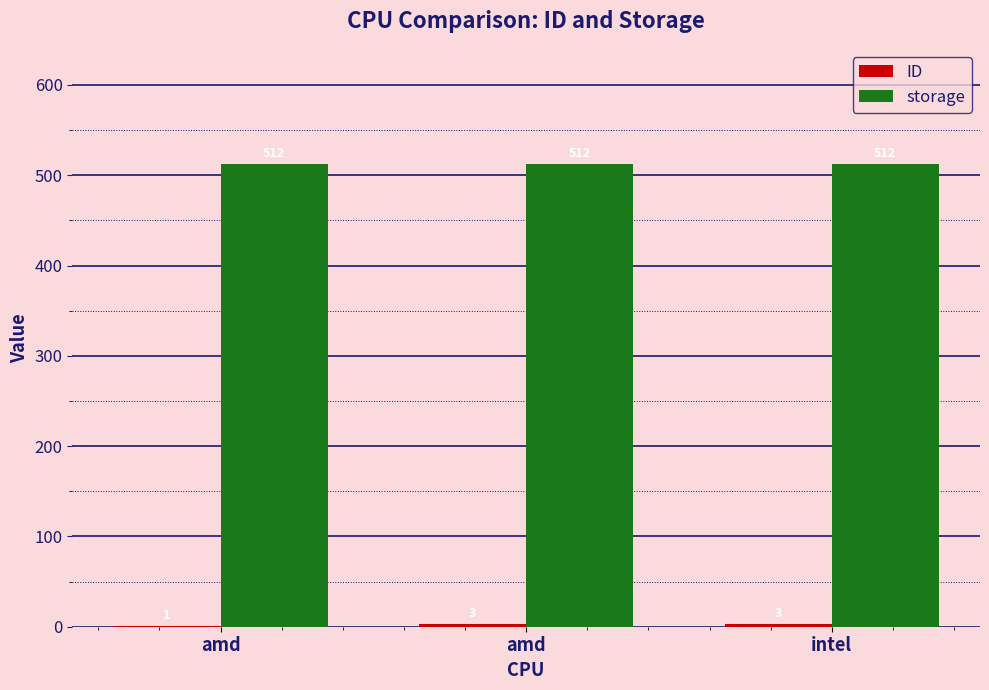

Are the bars horizontal?

No